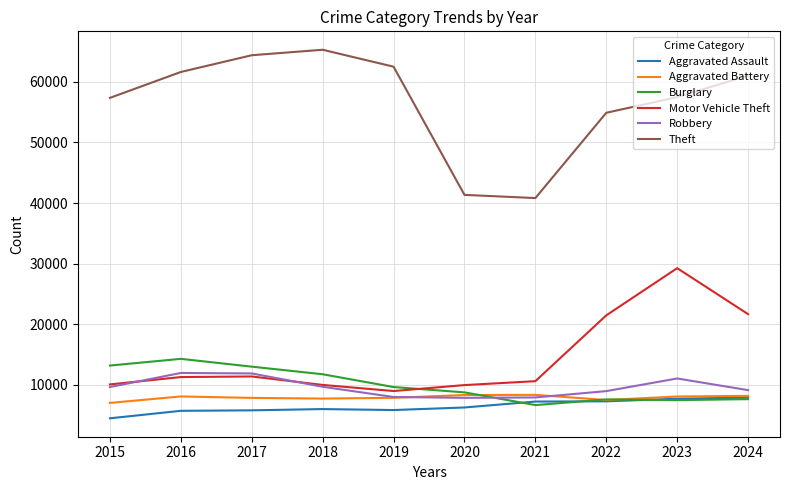

Does the chart have visible grid lines?

Yes